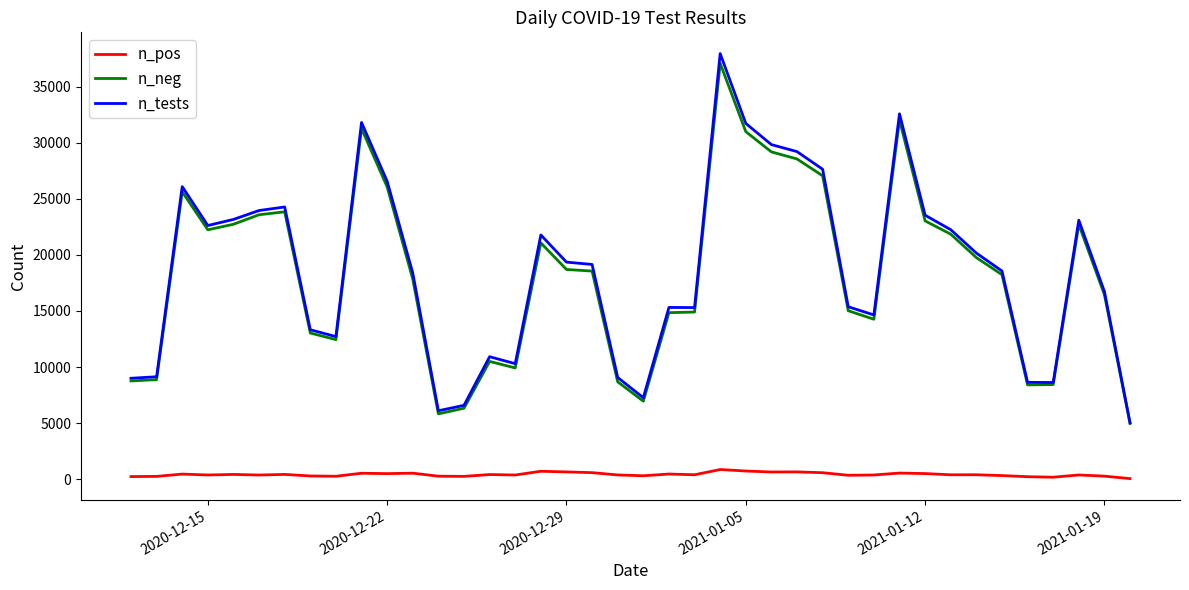

Is this an area chart (filled region under the line)?

No